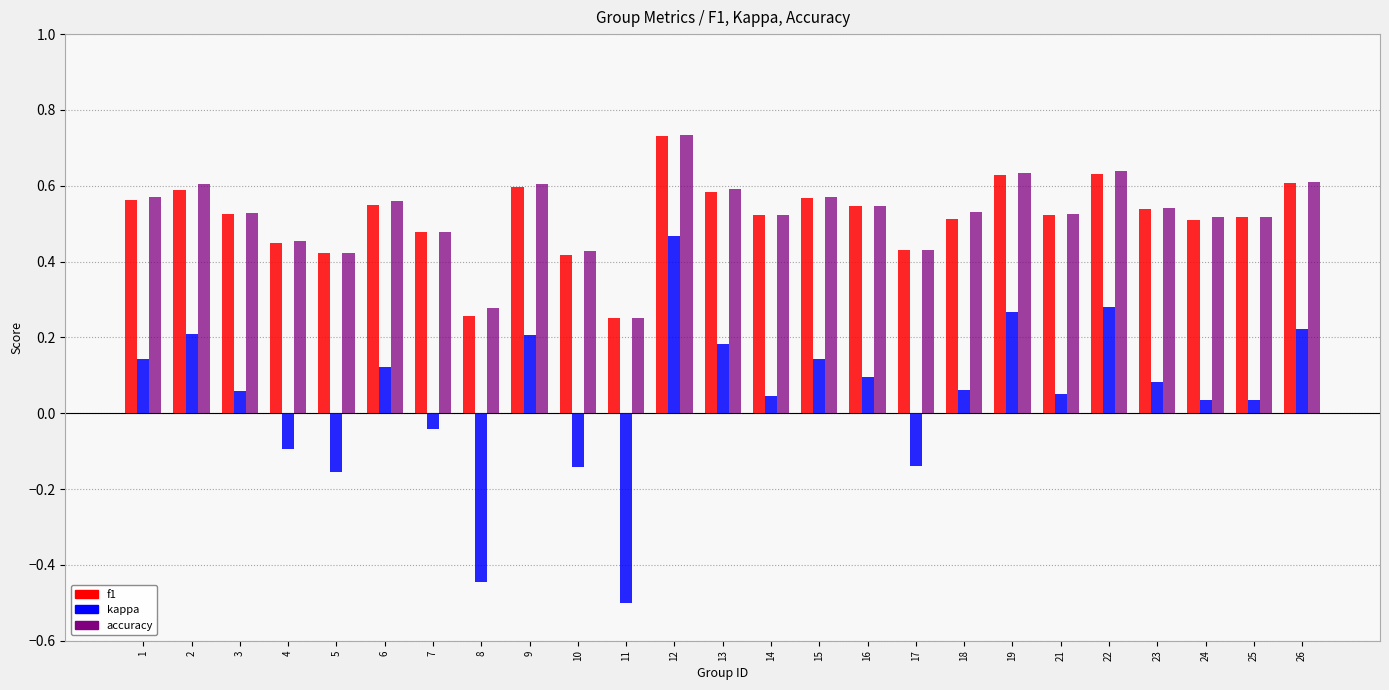

At which category is the sum across all series the highest?

12